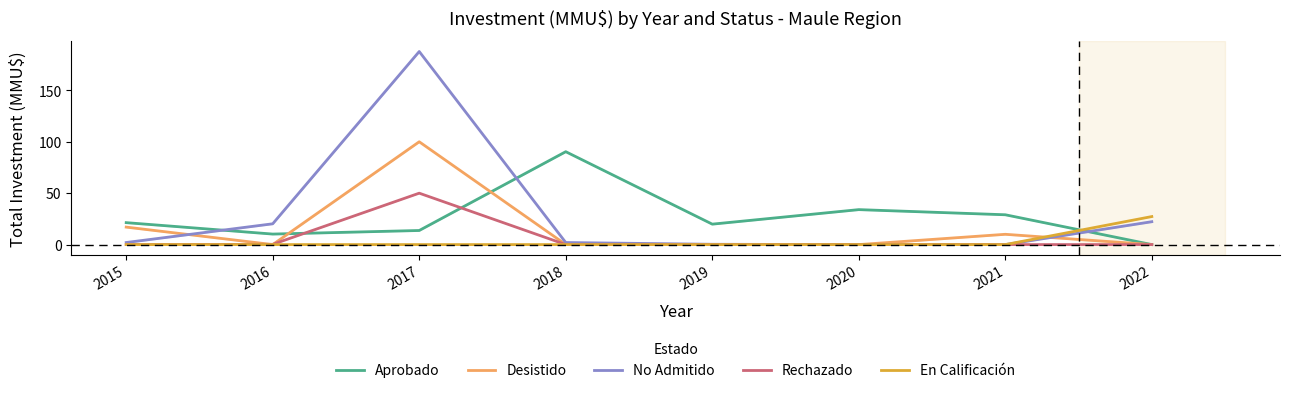

Reading right to left, transcribe all the data shown in this chart.

Aprobado: 2022=0.0	2021=29.0	2020=34.0	2019=19.9	2018=90.3	2017=13.7	2016=10.2	2015=21.3
Desistido: 2022=0.0	2021=10.0	2020=0.0	2019=0.0	2018=0.0	2017=100.0	2016=0.0	2015=17.0
No Admitido: 2022=22.2	2021=0.0	2020=0.0	2019=0.3	2018=2.0	2017=187.8	2016=20.2	2015=2.0
Rechazado: 2022=0.0	2021=0.0	2020=0.0	2019=0.0	2018=0.0	2017=50.0	2016=0.2	2015=0.0
En Calificación: 2022=27.2	2021=0.0	2020=0.0	2019=0.0	2018=0.0	2017=0.0	2016=0.0	2015=0.0